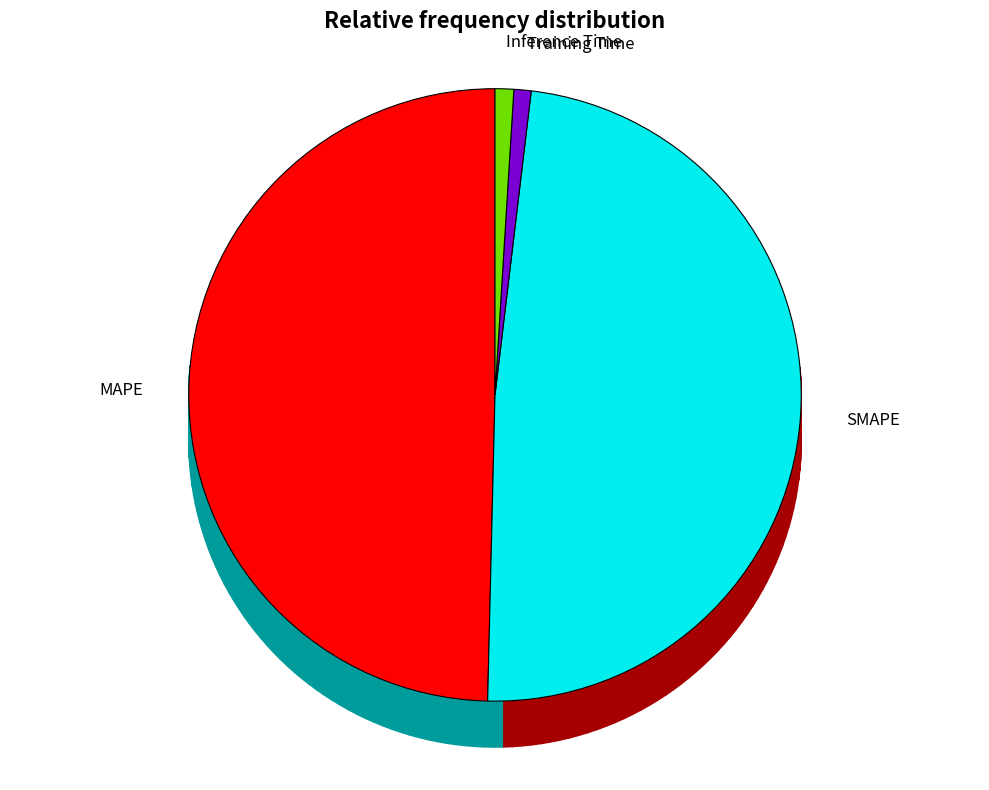

Which category has the biggest portion of the pie?

MAPE